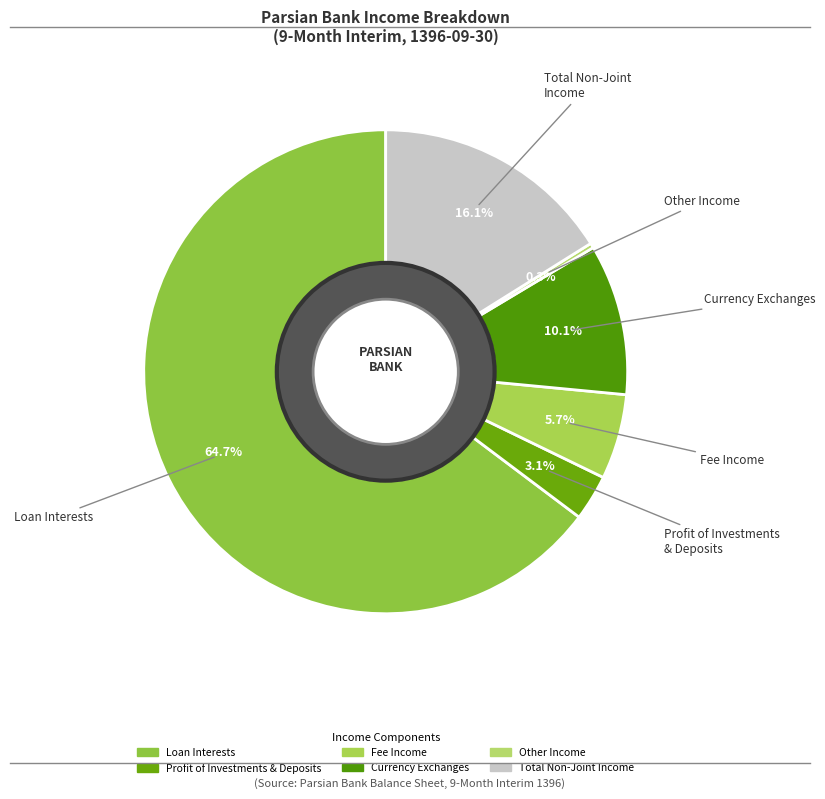

How many segments does this pie chart have?

6